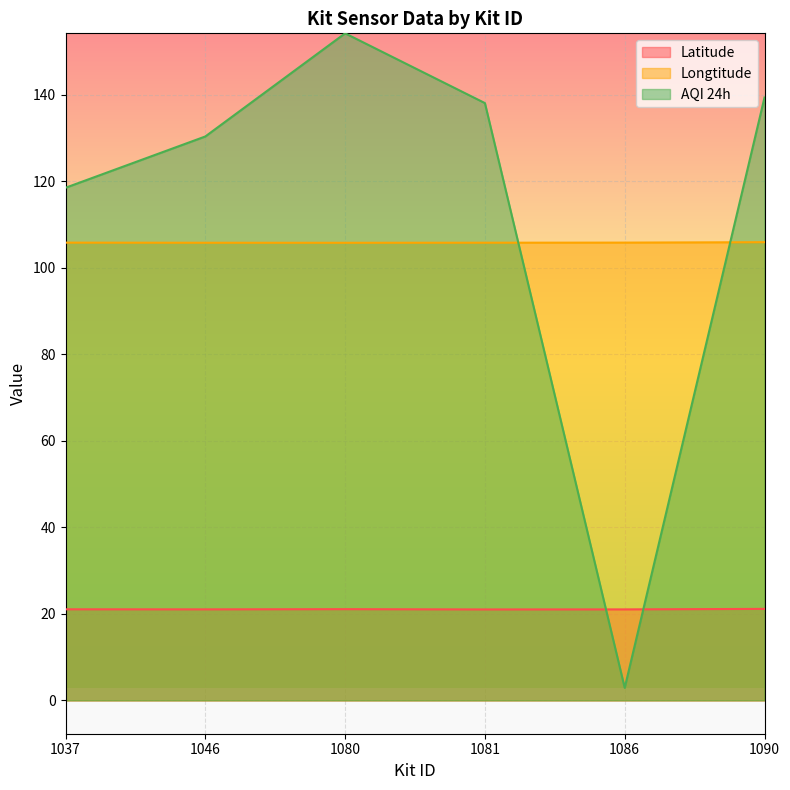

What is the average value of the Latitude series?

21.1